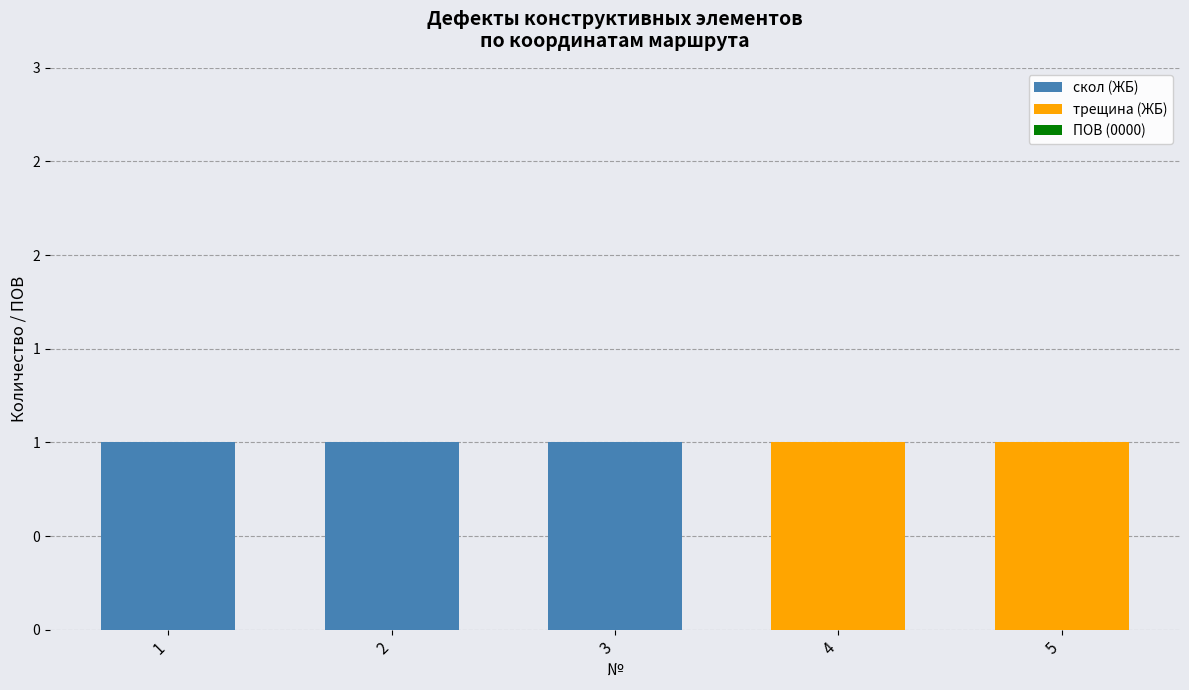

What is the sum of the скол (ЖБ) values at 3 and 2?

2